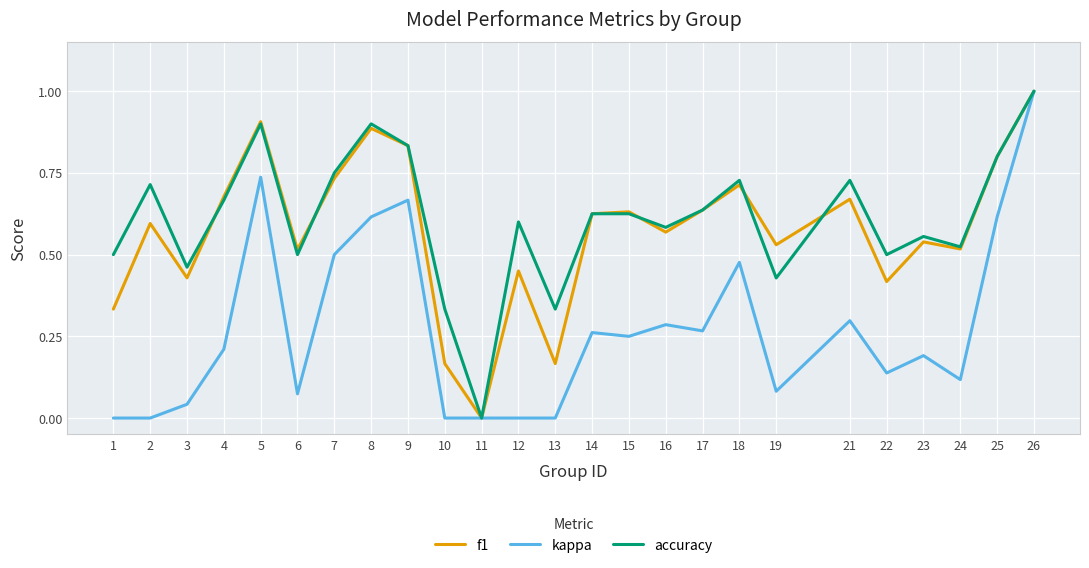

Between 5 and 26, which series saw the biggest shift?

kappa